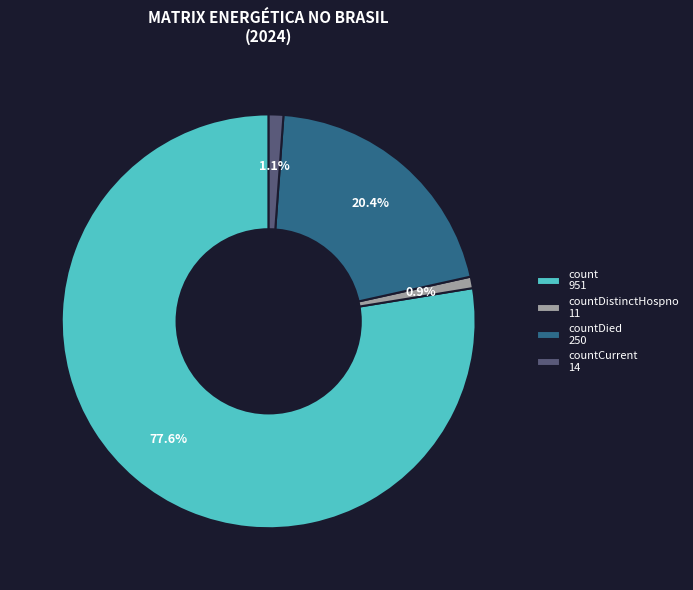

Which category accounts for the majority?

count 951